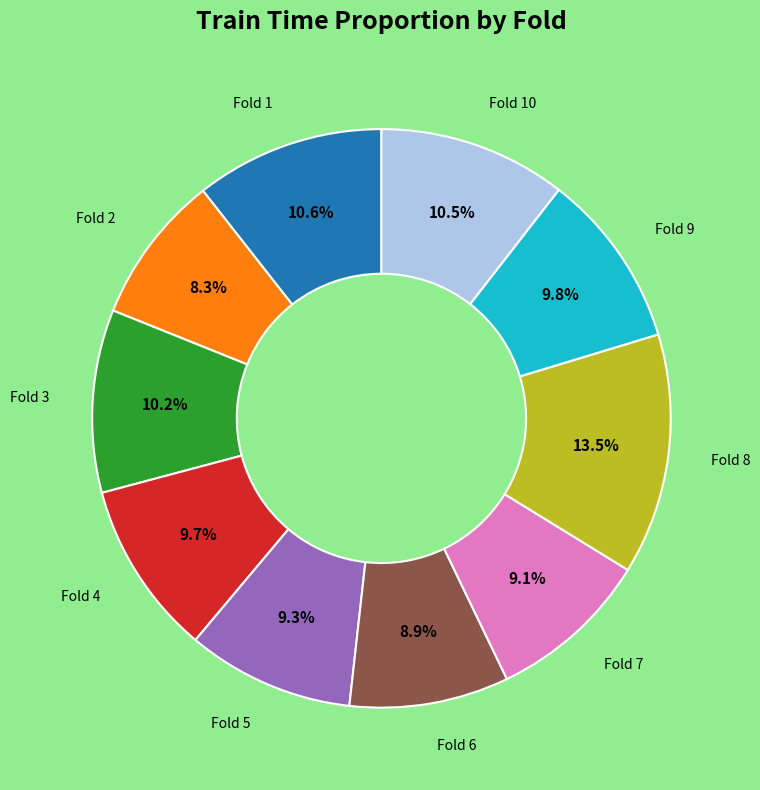

Does any single category account for the majority?

No